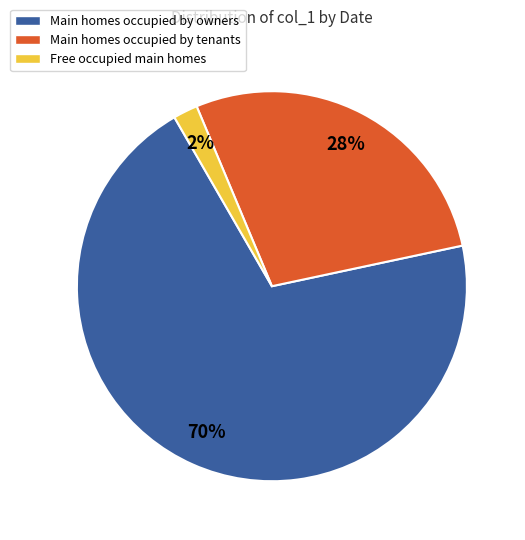

To the nearest percent, what is the average slice percentage?

33%